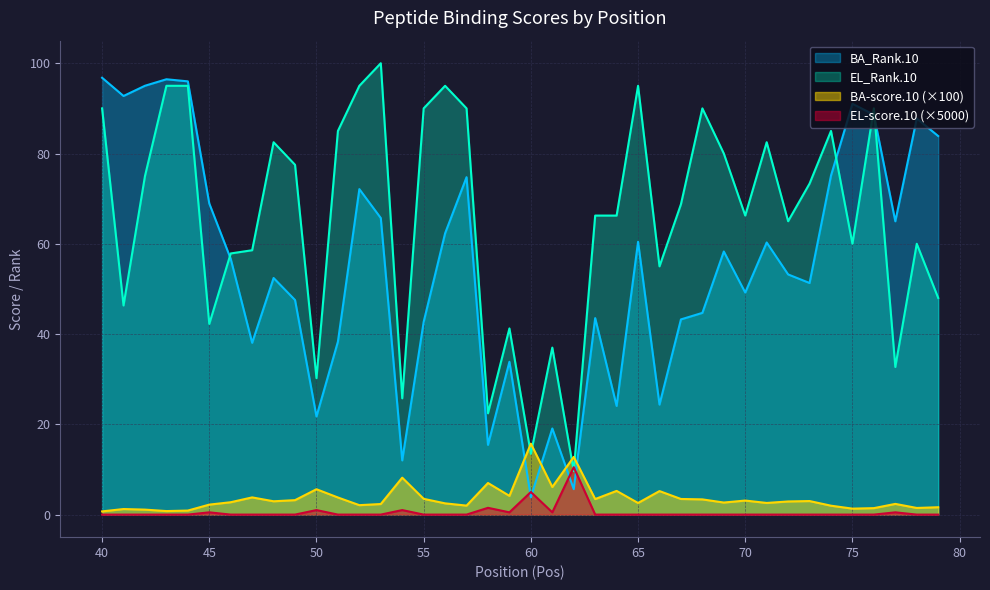

What is the maximum value for EL-score.10?

10.5